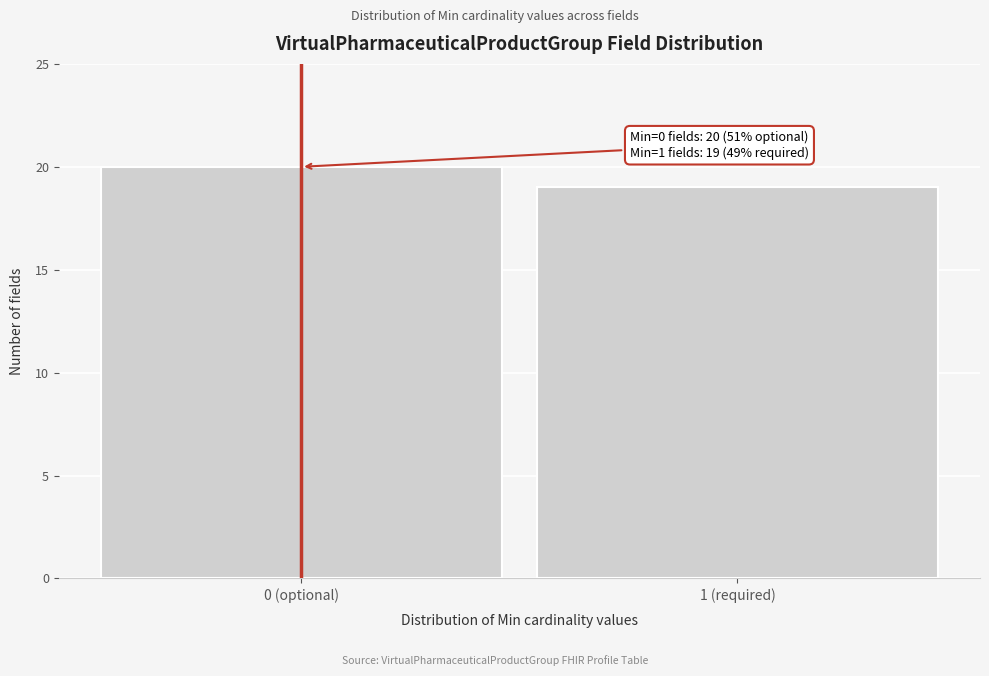

Reading right to left, transcribe all the data shown in this chart.

19	20